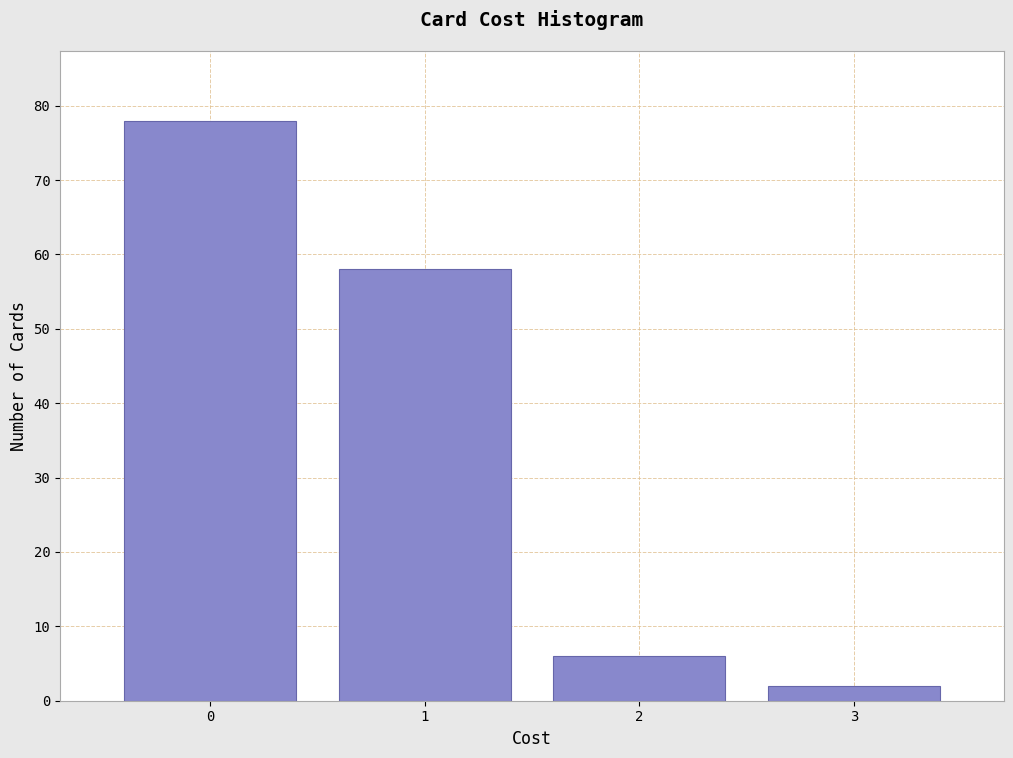

Over which range of the x-axis is the bar tallest?

-0.5 to 0.5